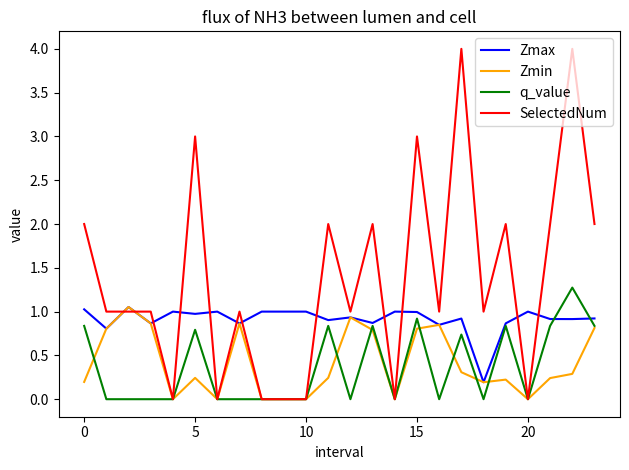

True or false: Zmax has more than 2 points higher than both neighbors.

True